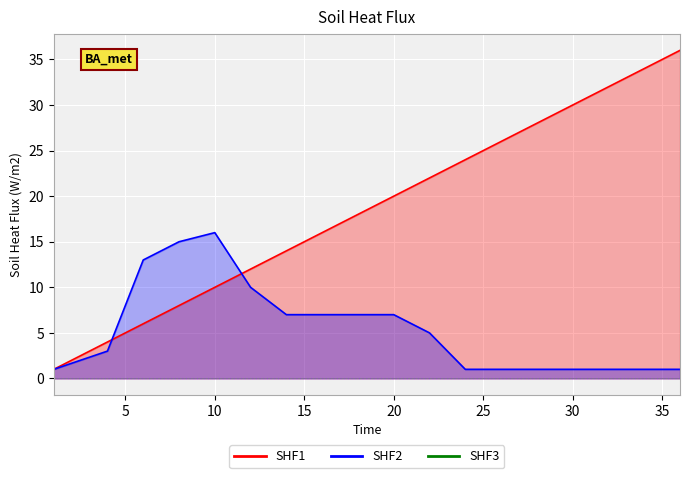

Rank the series by their maximum value, from highest to lowest.

col_1, col_2